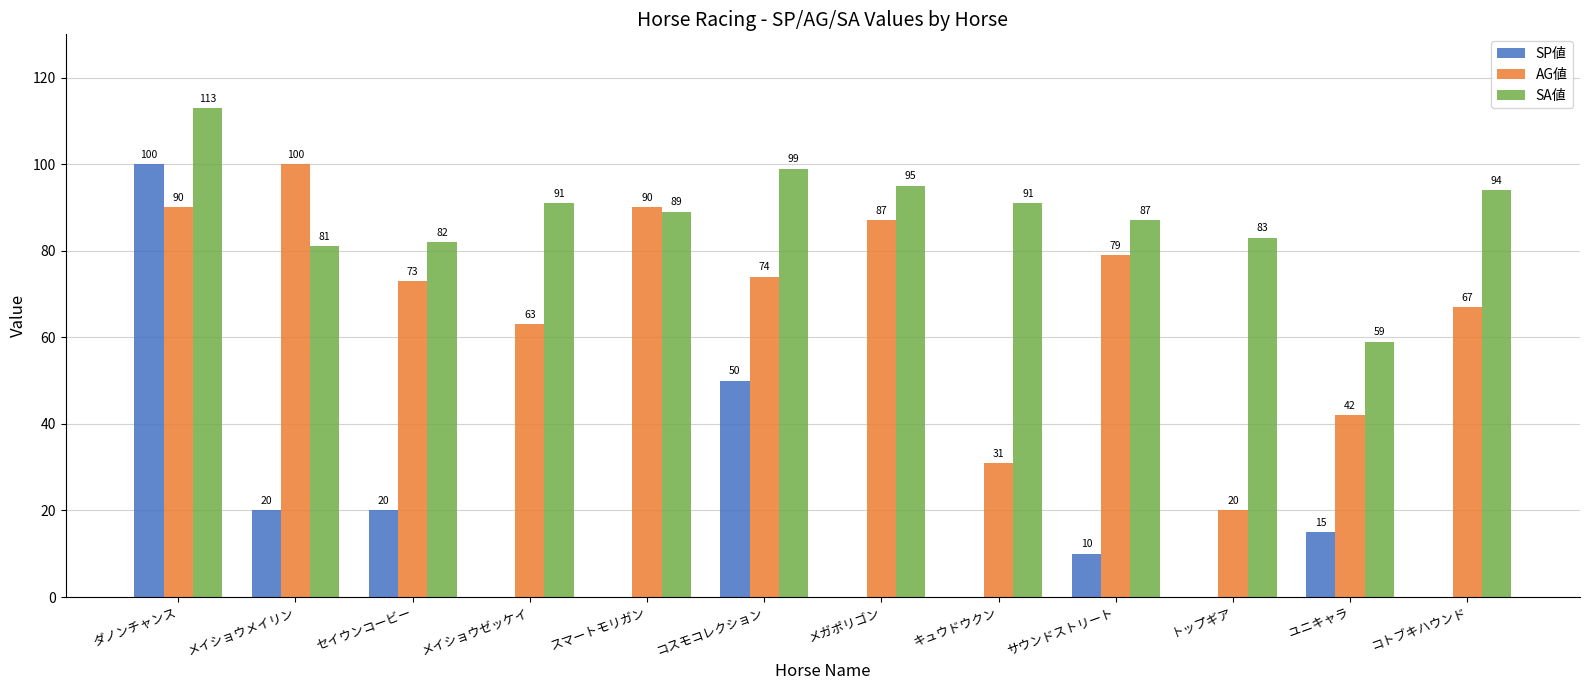

Which series has the largest total across all categories?

SA値